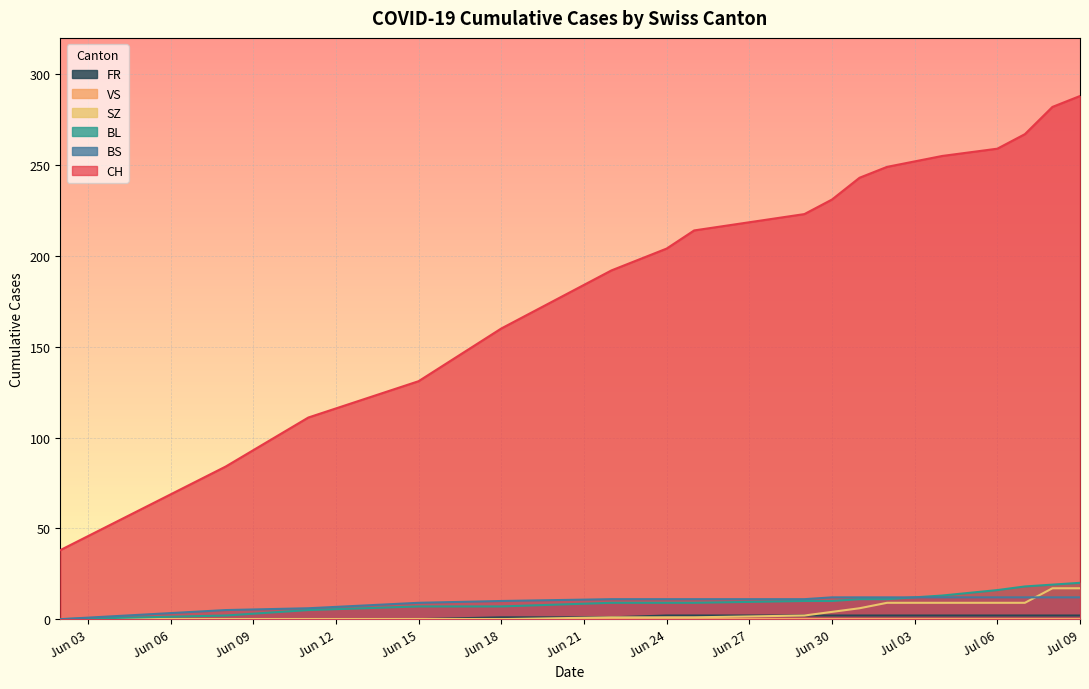

What is the highest value of the BS series?

12